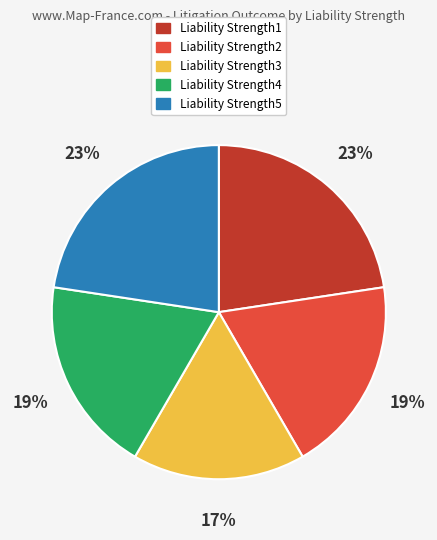

True or false: Liability Strength5 accounts for 23% of the total.

True